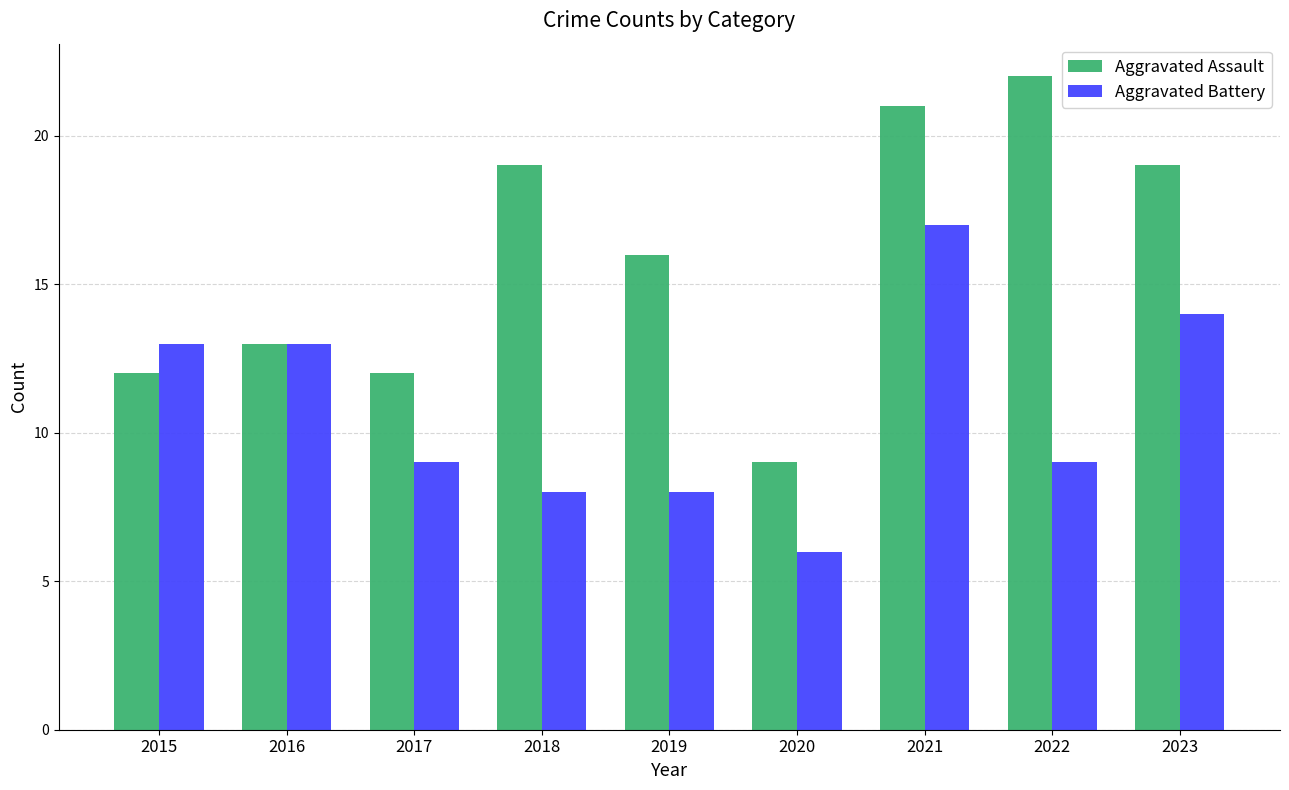

What is the average value of the Aggravated Battery series?

11